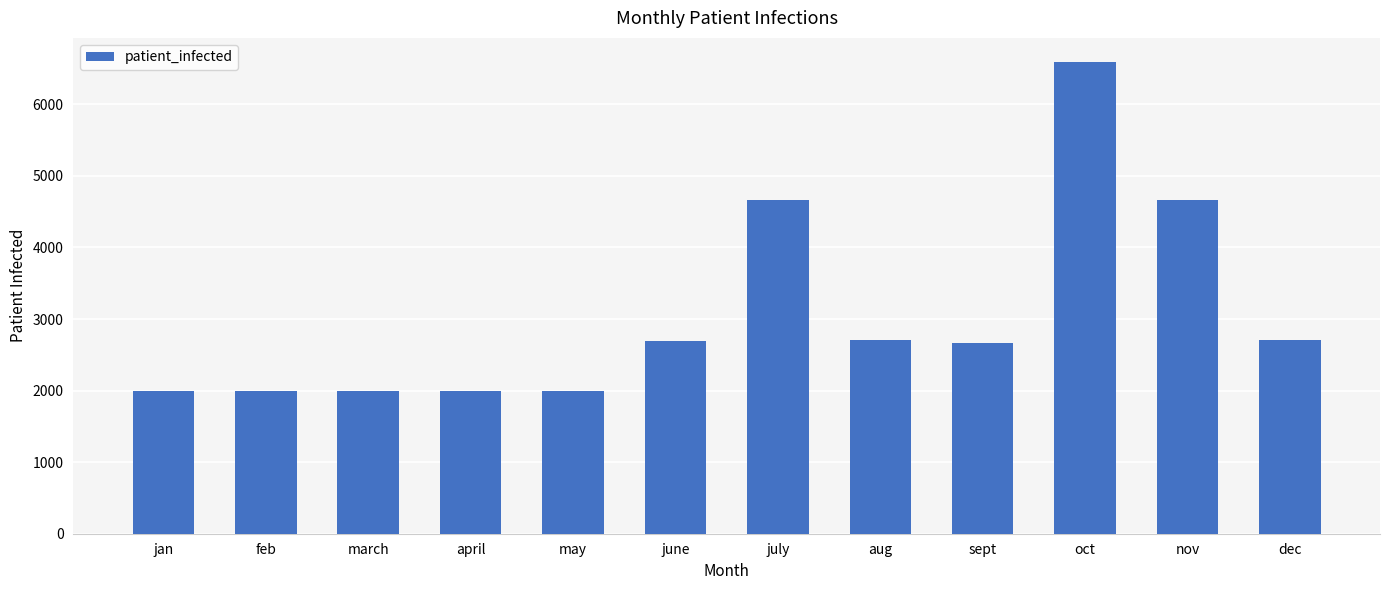

What is the maximum value shown in the chart?

6599